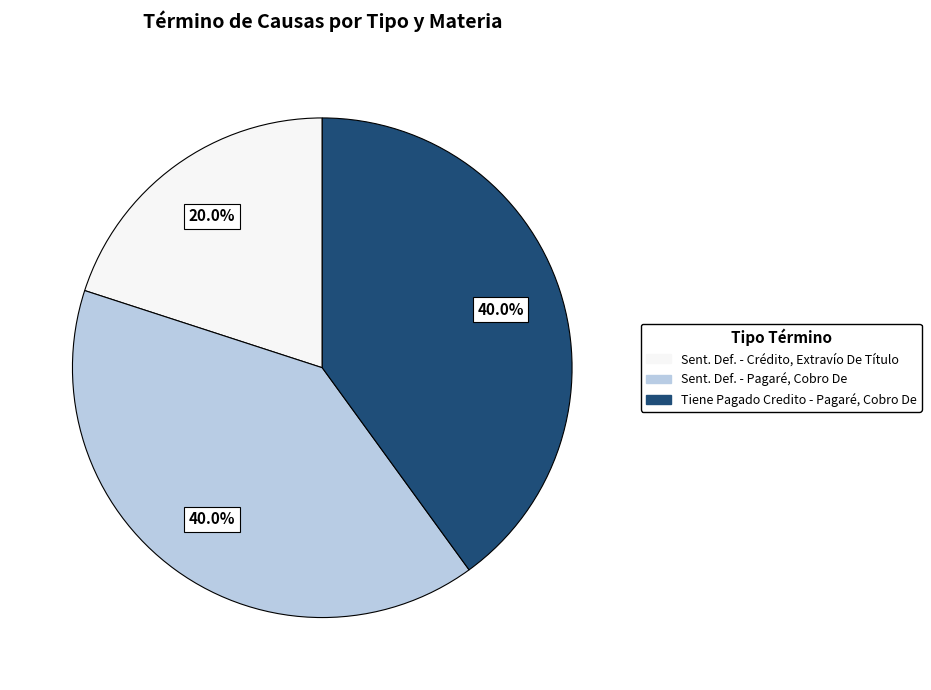

Is there any slice that represents more than half of the pie?

No